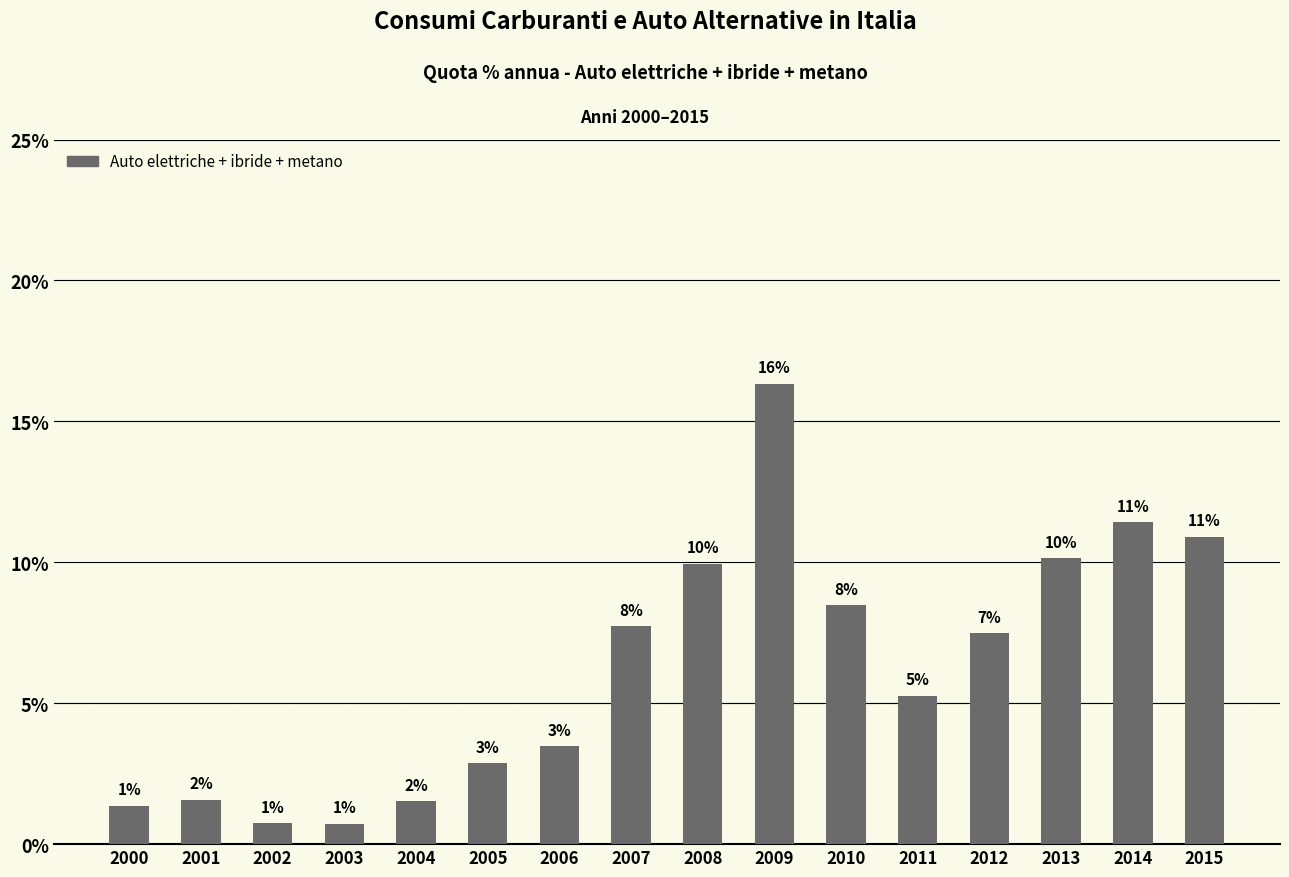

How many bars are there in total?

16